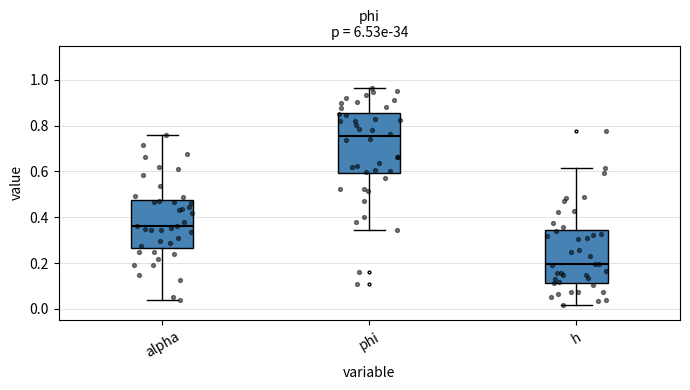

Reading left to right, transcribe this box plot: for each box, give where its median line is, the range the box spans, and where its two whiskers end, as read against the y-axis. The values are not printed on the chart, so give them approximately, as read against the axis.

alpha: median 0.36, box 0.26 to 0.48, whiskers 0.04 to 0.76
phi: median 0.76, box 0.60 to 0.86, whiskers 0.34 to 0.96
h: median 0.20, box 0.12 to 0.34, whiskers 0.02 to 0.62